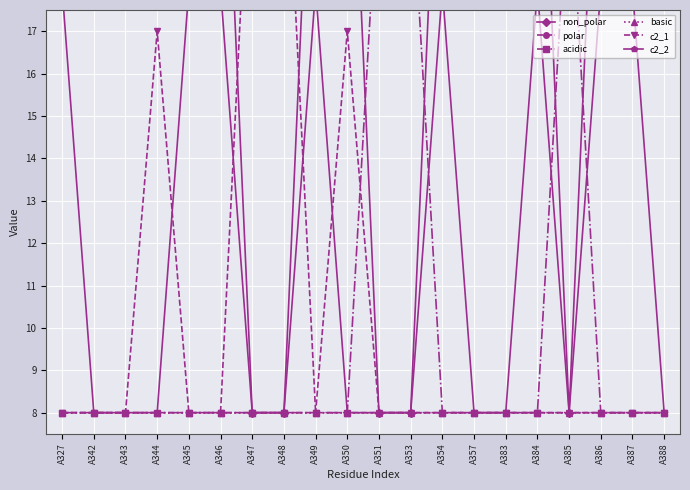

Reading left to right, transcribe all the data shown in this chart.

non_polar: A327=25	A342=25	A343=25	A344=25	A345=25	A346=25	A347=8	A348=8	A349=25	A350=25	A351=8	A353=8	A354=25	A357=25	A383=25	A384=25	A385=8	A386=25	A387=25	A388=25
polar: A327=8	A342=8	A343=8	A344=8	A345=8	A346=8	A347=23	A348=23	A349=8	A350=8	A351=8	A353=8	A354=8	A357=8	A383=8	A384=8	A385=8	A386=8	A387=8	A388=8
acidic: A327=8	A342=8	A343=8	A344=8	A345=8	A346=8	A347=8	A348=8	A349=8	A350=8	A351=21	A353=21	A354=8	A357=8	A383=8	A384=8	A385=21	A386=8	A387=8	A388=8
basic: A327=8	A342=8	A343=8	A344=8	A345=8	A346=8	A347=8	A348=8	A349=8	A350=8	A351=8	A353=8	A354=8	A357=8	A383=8	A384=8	A385=8	A386=8	A387=8	A388=8
c2_1: A327=8	A342=8	A343=8	A344=17	A345=8	A346=8	A347=8	A348=8	A349=8	A350=17	A351=8	A353=8	A354=8	A357=8	A383=8	A384=8	A385=8	A386=8	A387=8	A388=8
c2_2: A327=18	A342=8	A343=8	A344=8	A345=18	A346=18	A347=8	A348=8	A349=18	A350=8	A351=8	A353=8	A354=18	A357=8	A383=8	A384=18	A385=8	A386=18	A387=18	A388=8